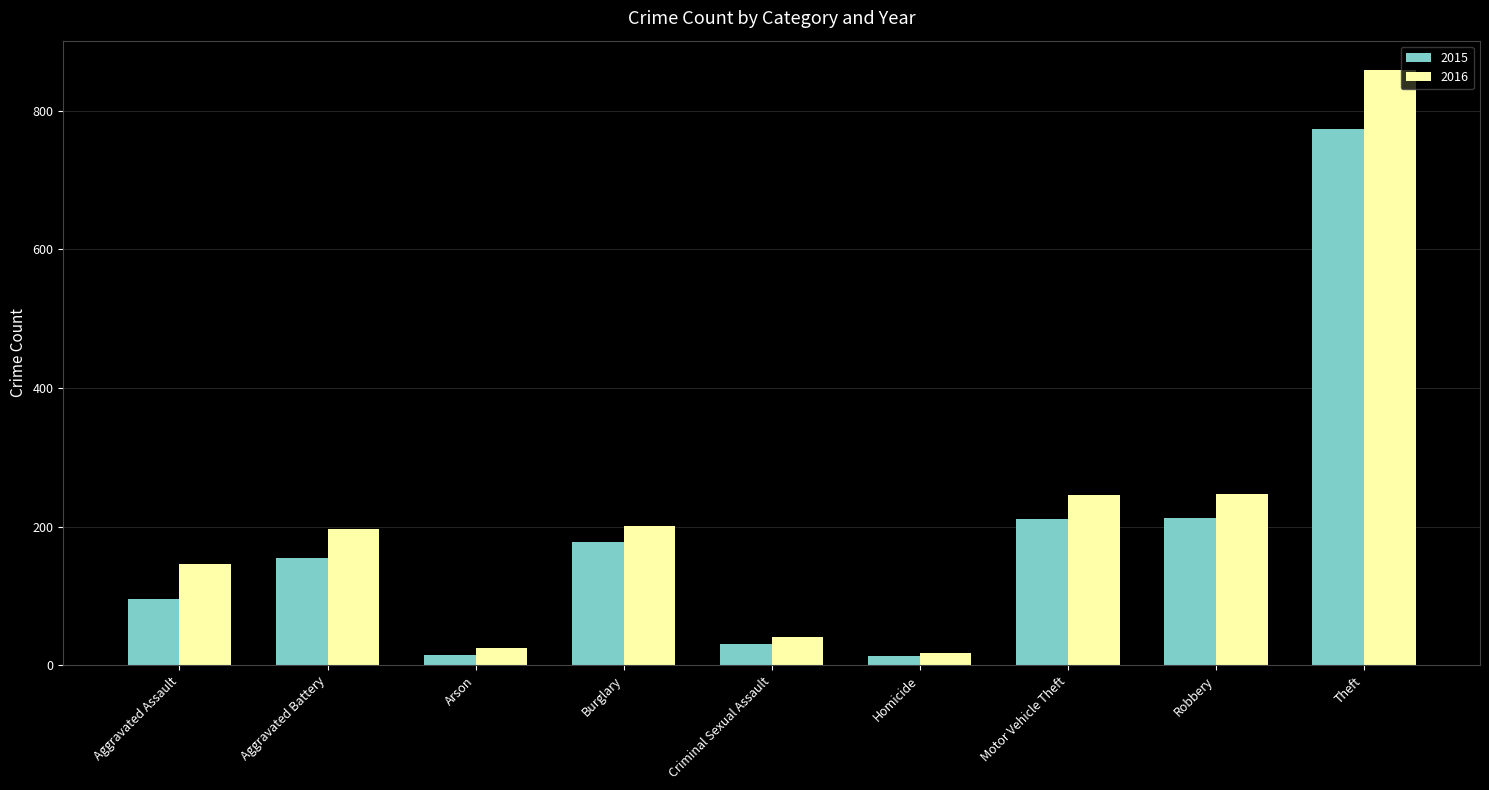

What is the average value of the 2015 series?

187